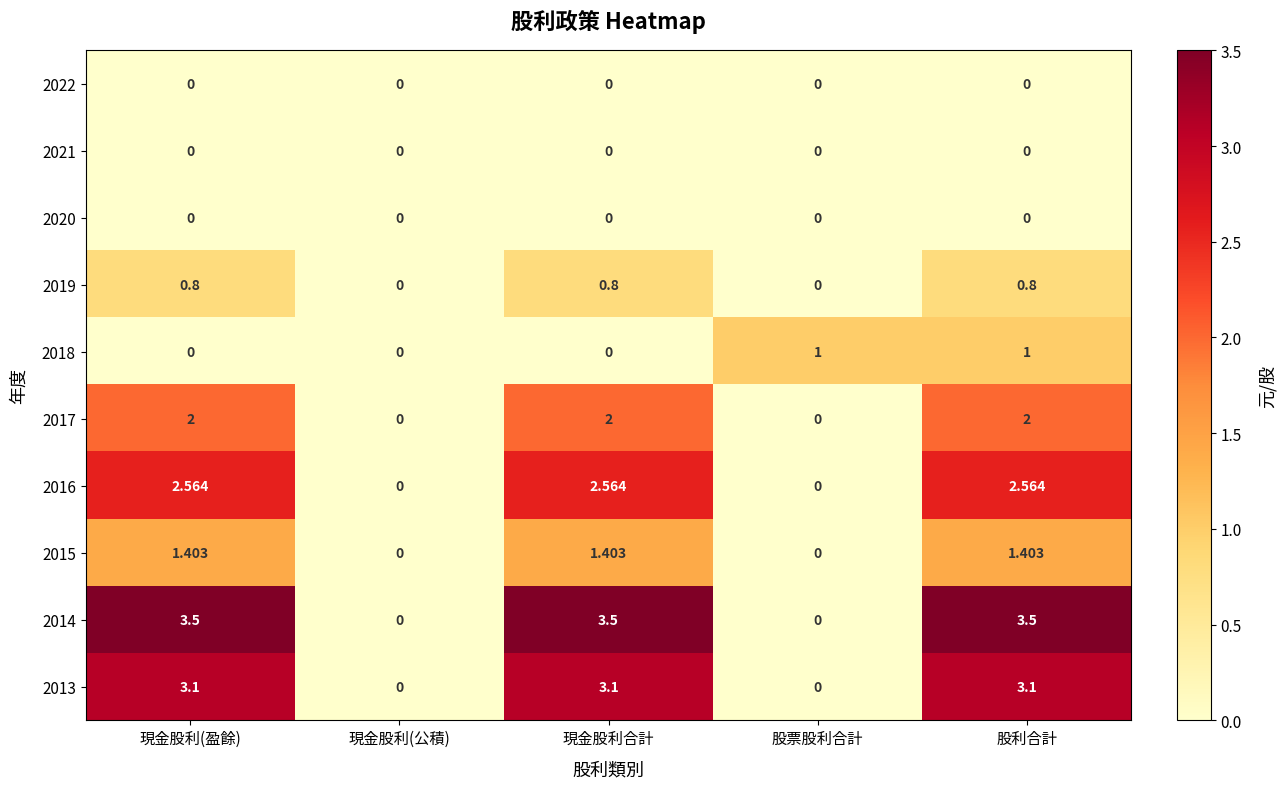

At which category is the sum across all series the highest?

股利合計